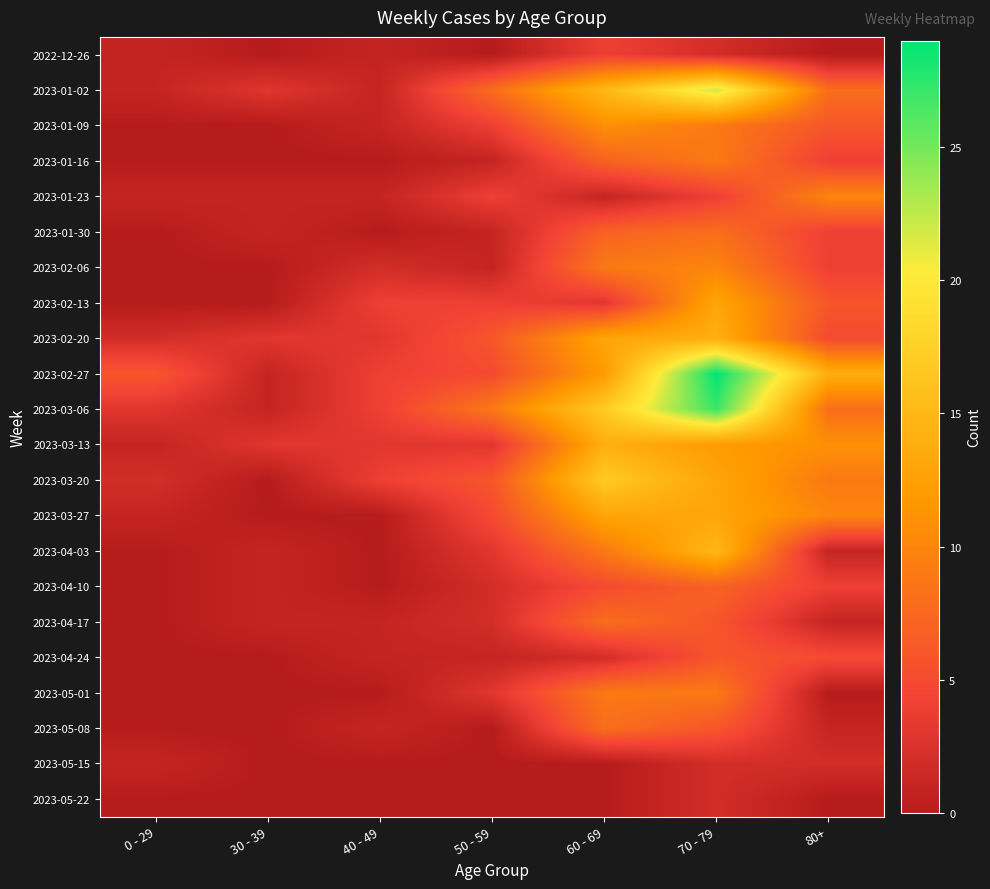

At how many categories does at least one series exceed 6?

4